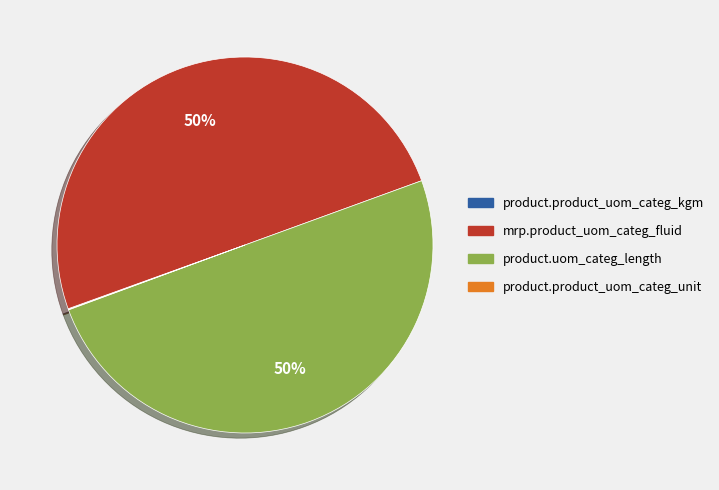

To the nearest percent, what is the average slice percentage?

25%